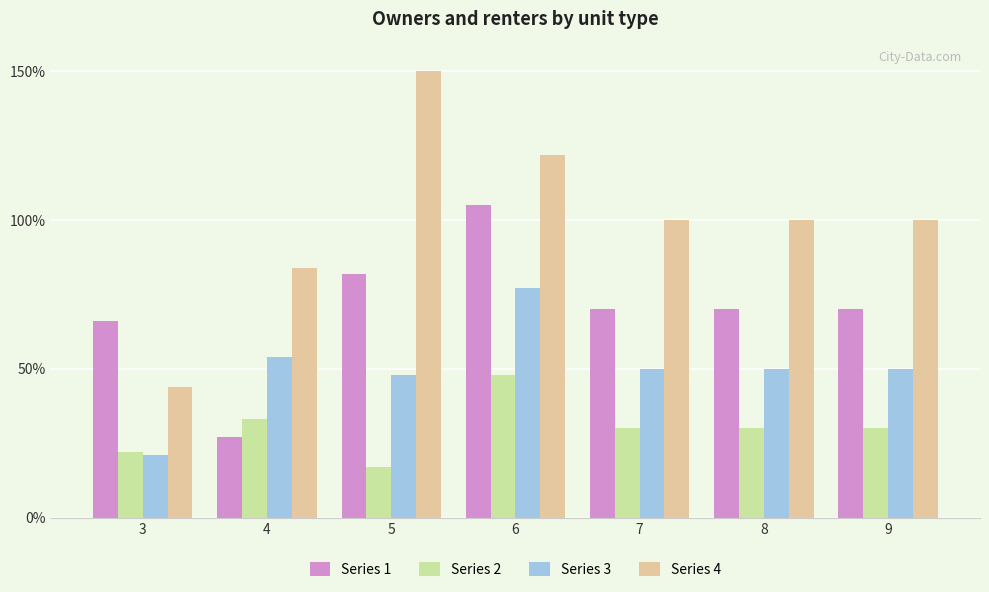

Which category has the lowest value in the Series 4 series?

3